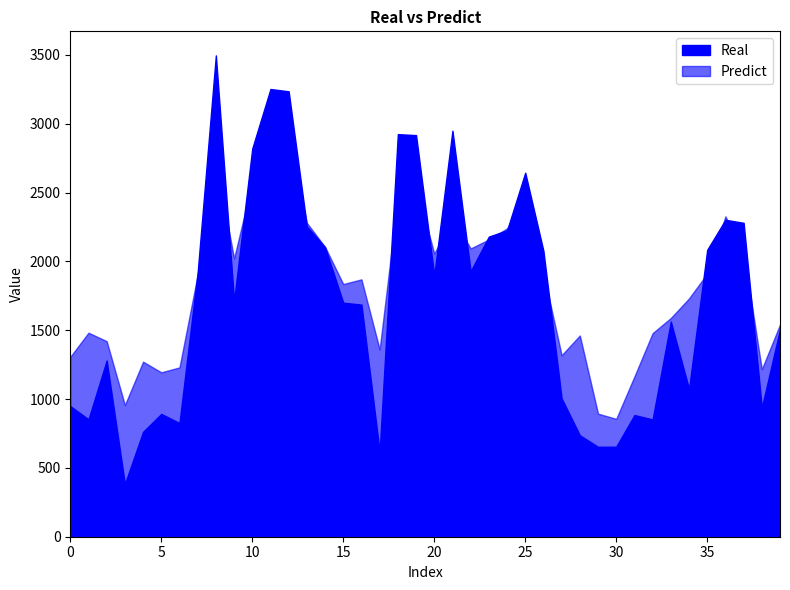

Where do Predict and Real first cross each other?

6 and 7